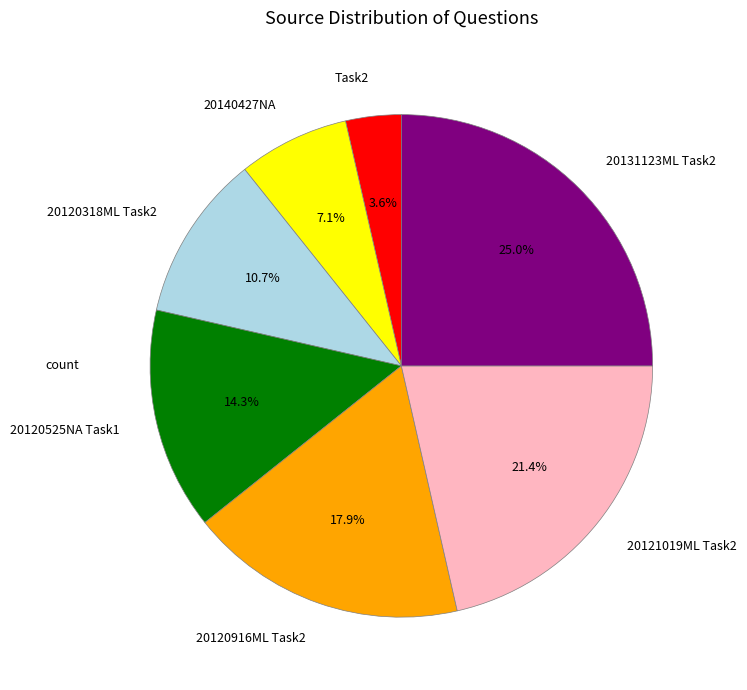

True or false: 20120318ML Task2 accounts for 1% of the total.

False